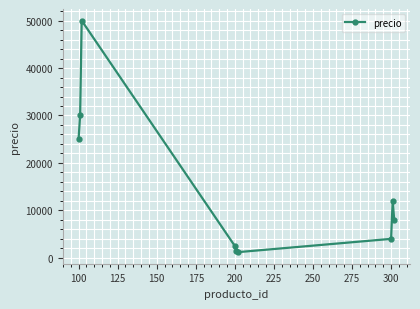

How many points are higher than both their immediate neighbors (excluding endpoints)?

2